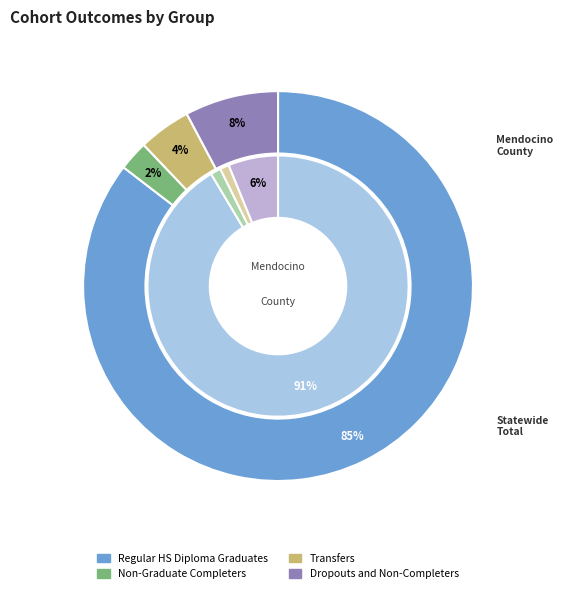

True or false: Non-Graduate Completers accounts for 11% of the total.

False